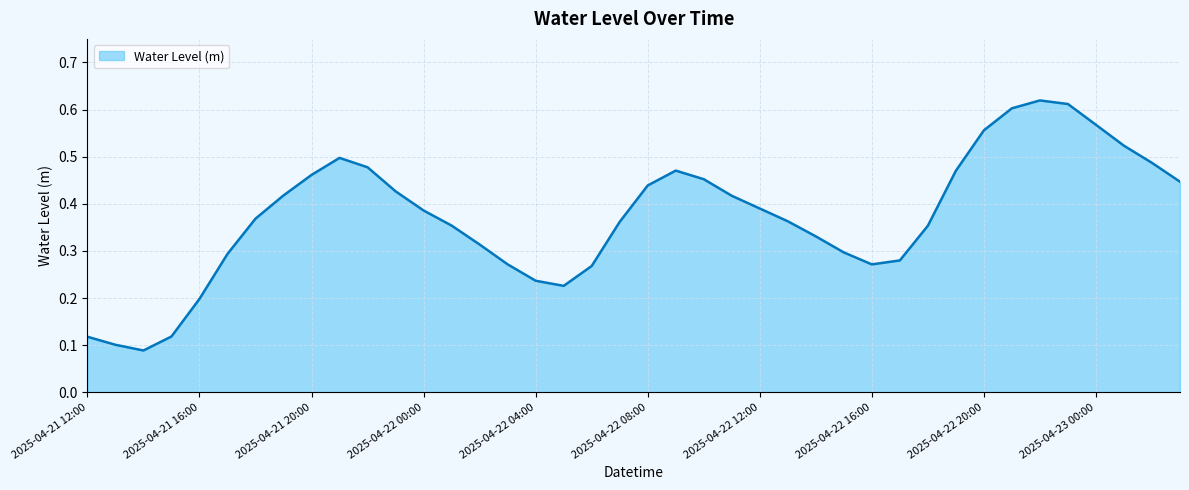

Is this an area chart (filled region under the line)?

Yes